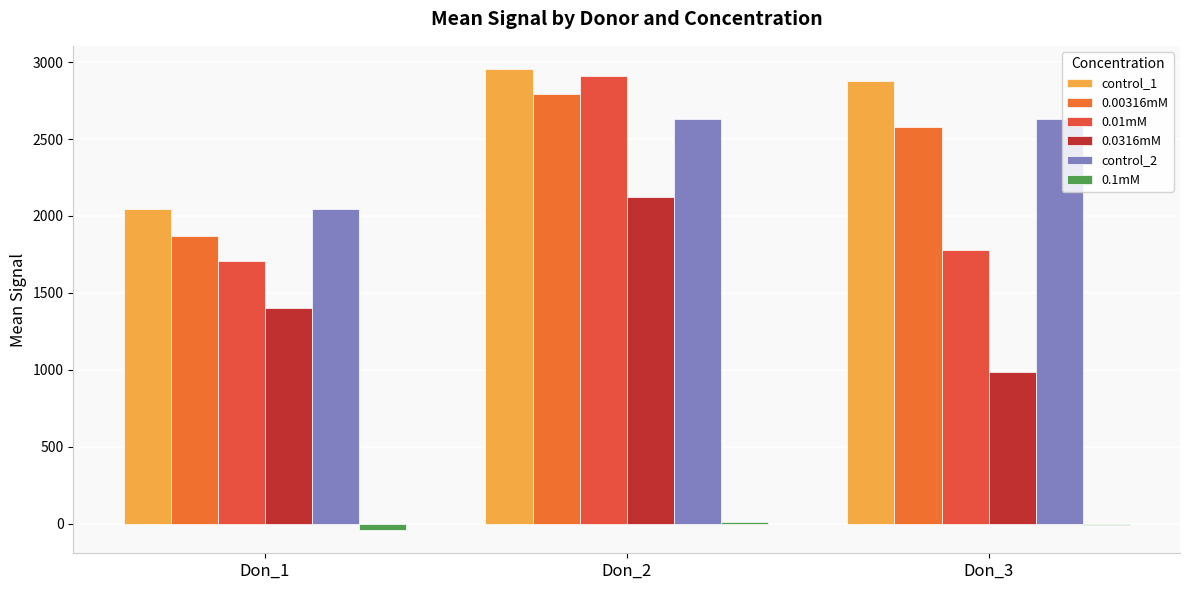

Rank the series by their maximum value, from highest to lowest.

control_1, 0.01mM, 0.00316mM, control_2, 0.0316mM, 0.1mM